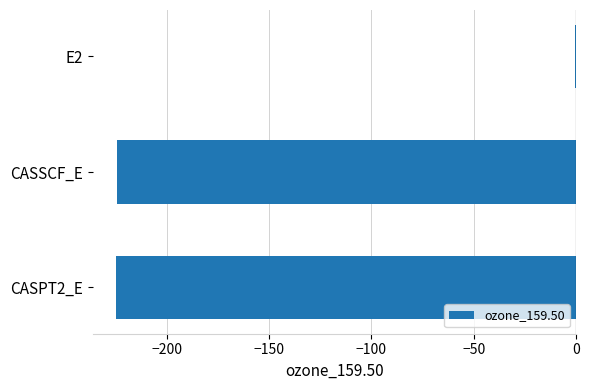

The value at CASSCF_E is -224.5. True or false?

True